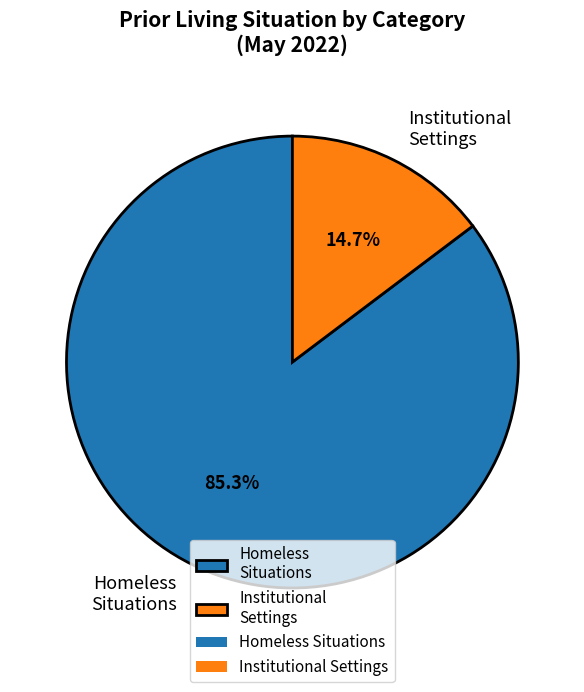

Does any single category account for the majority?

Yes